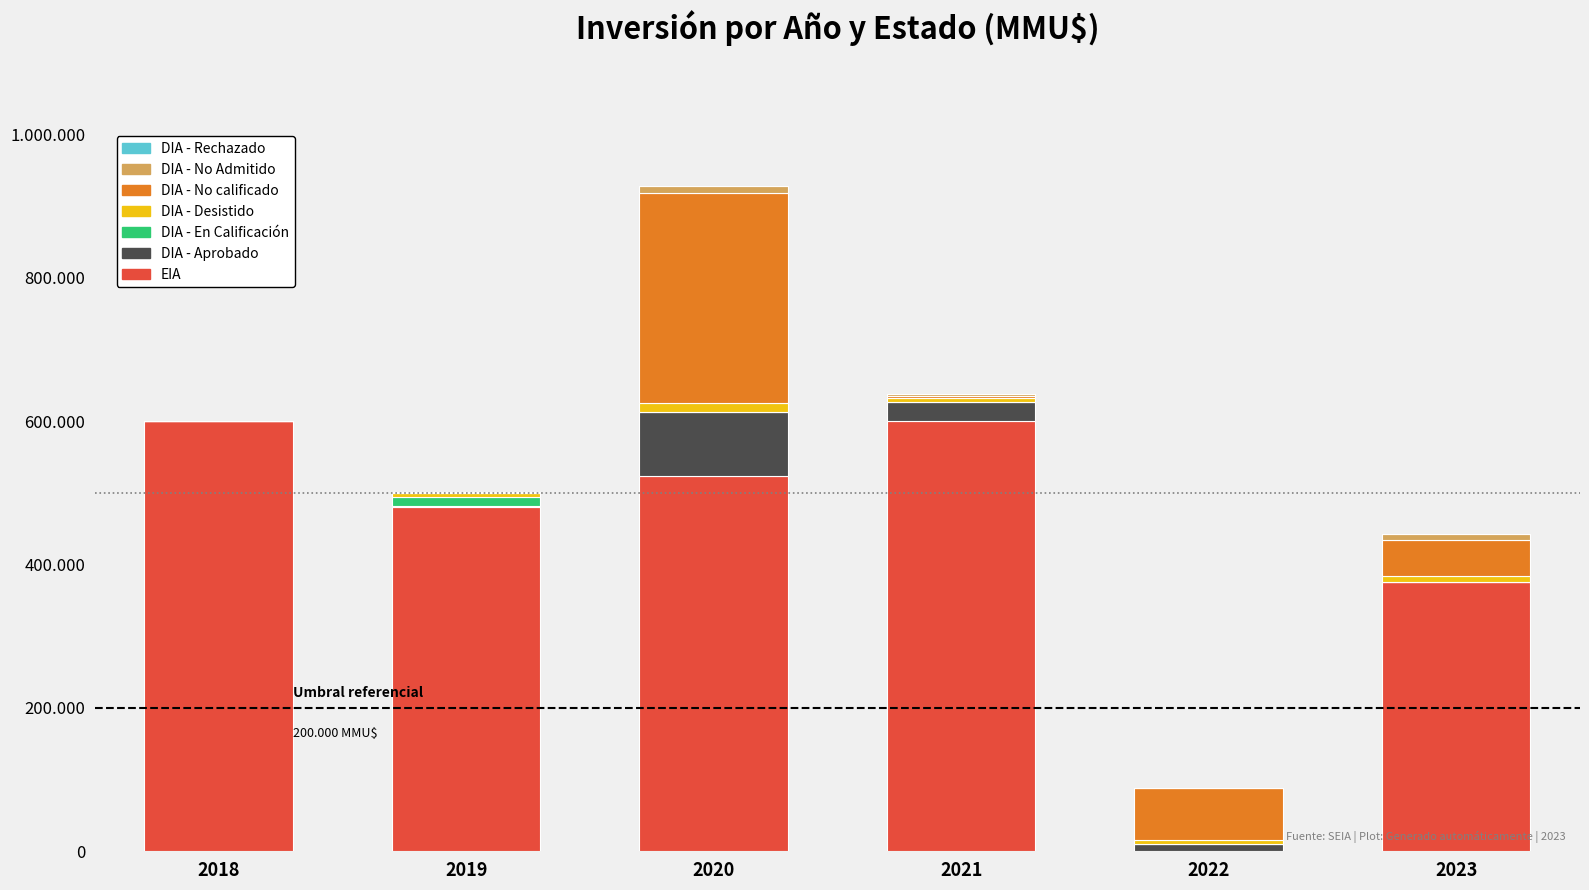

Between 2022 and 2023, which series saw the biggest shift?

EIA